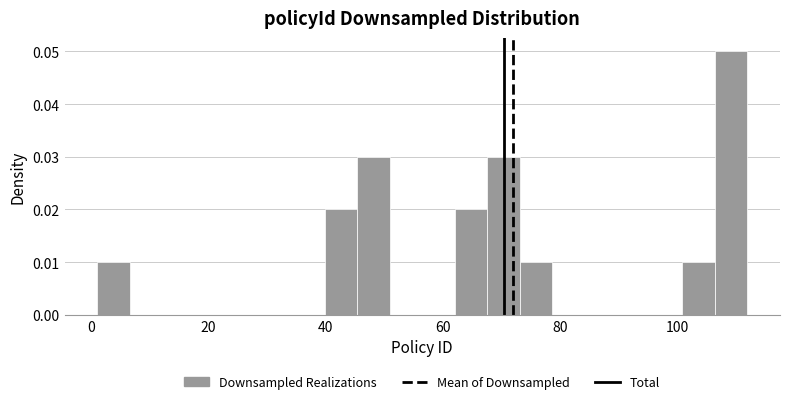

Read against the x-axis, roughly where is the centre of the tallest bar?

110